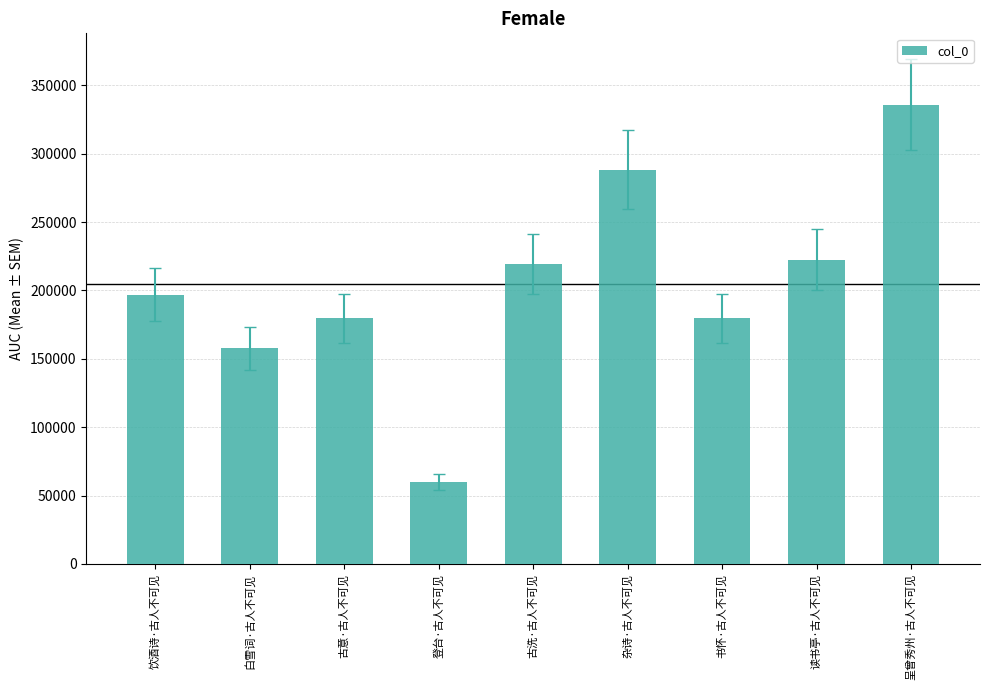

What is the change in value from 白雪词·古人不可见 to 古意·古人不可见?

+21841